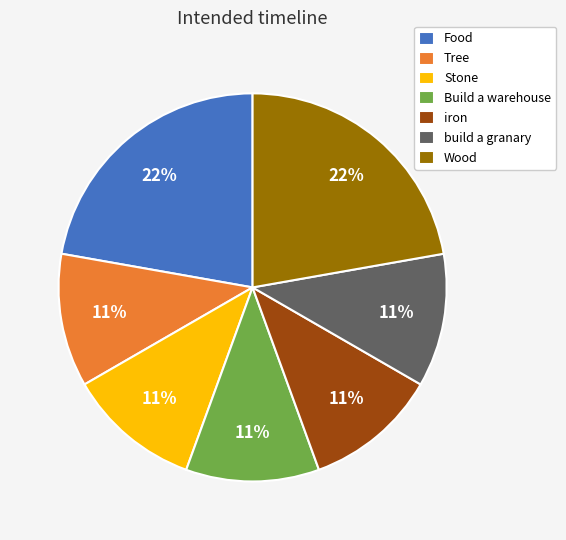

Is there any slice that represents more than half of the pie?

No